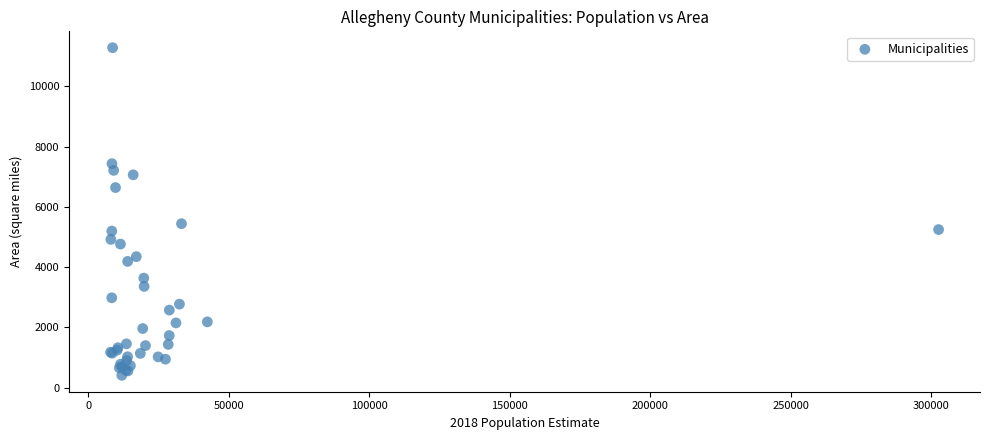

What Y value in the scatter plot is closest to 5848?

5443.5